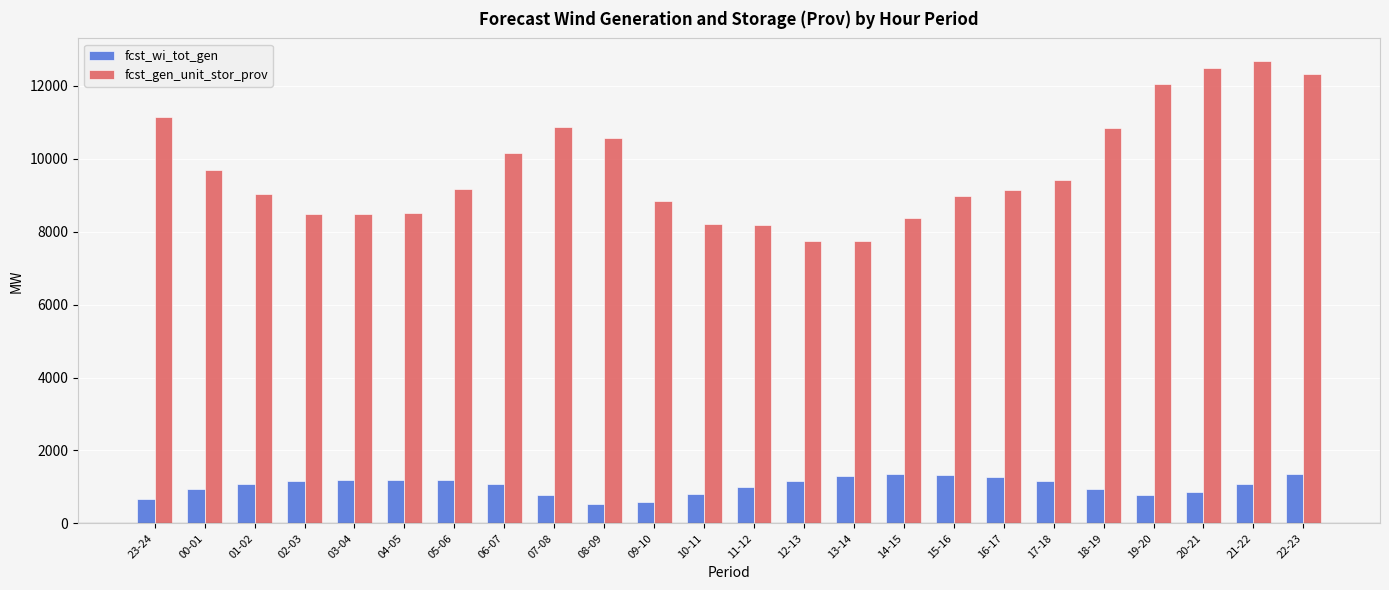

What position from the left is 22-23?

24